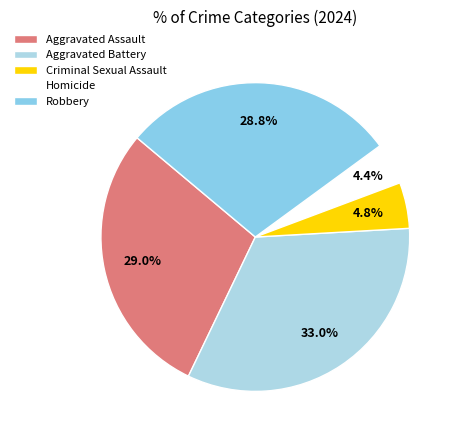

What percentage is the Aggravated Battery slice, to the nearest percent?

33%